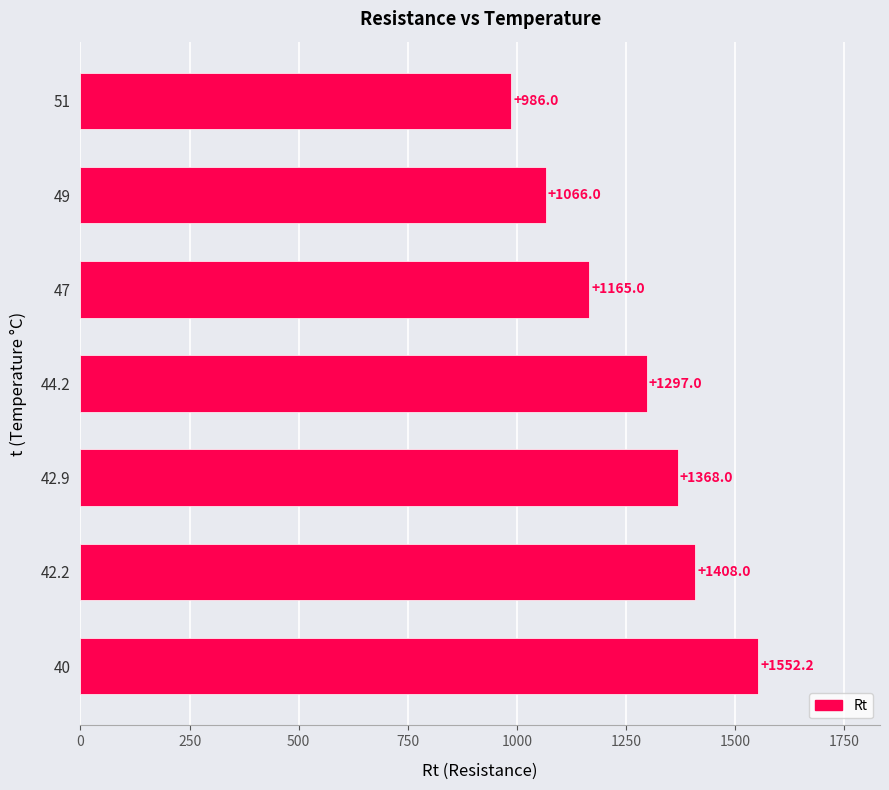

Rank the categories by value from lowest to highest.

51, 49, 47, 44.2, 42.9, 42.2, 40